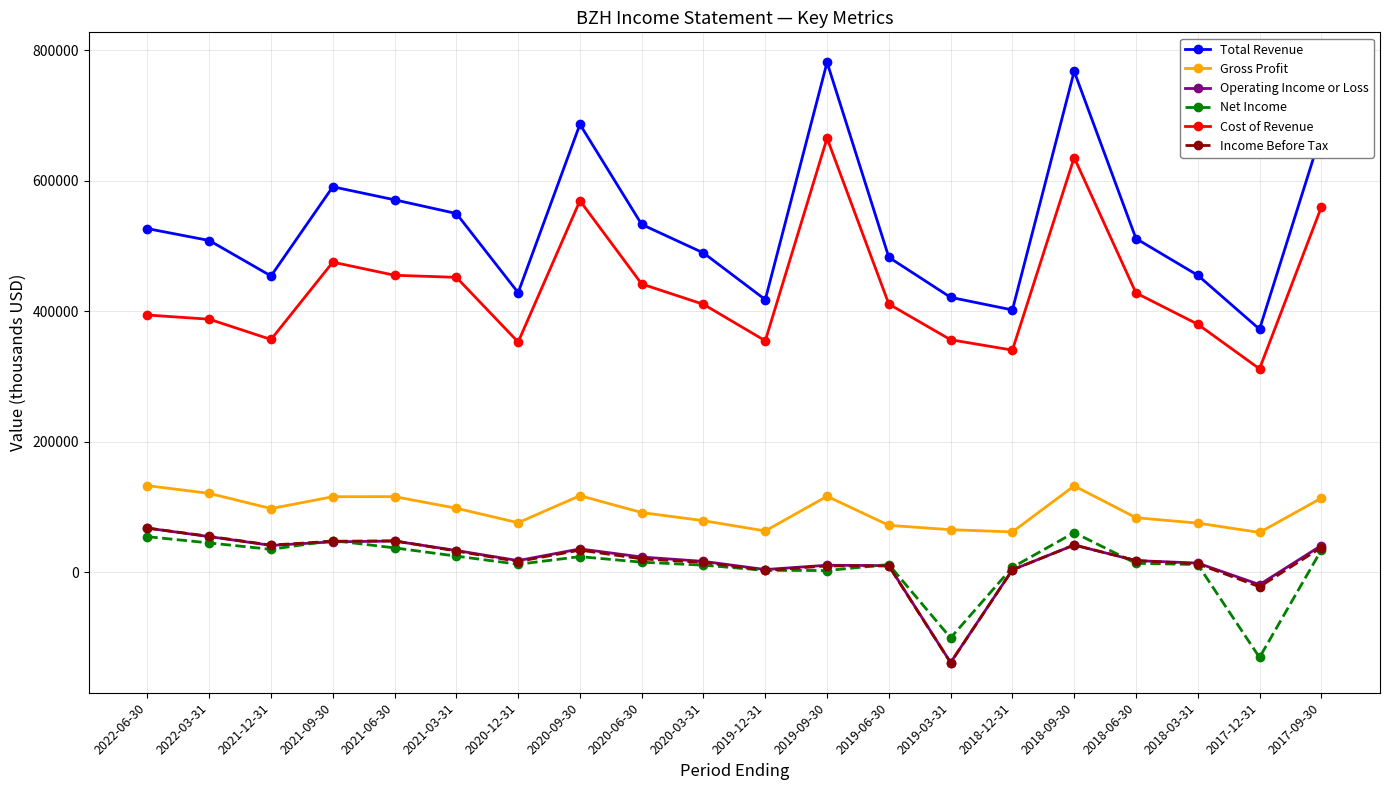

What is the label of the 14th point from the left?

2019-03-31